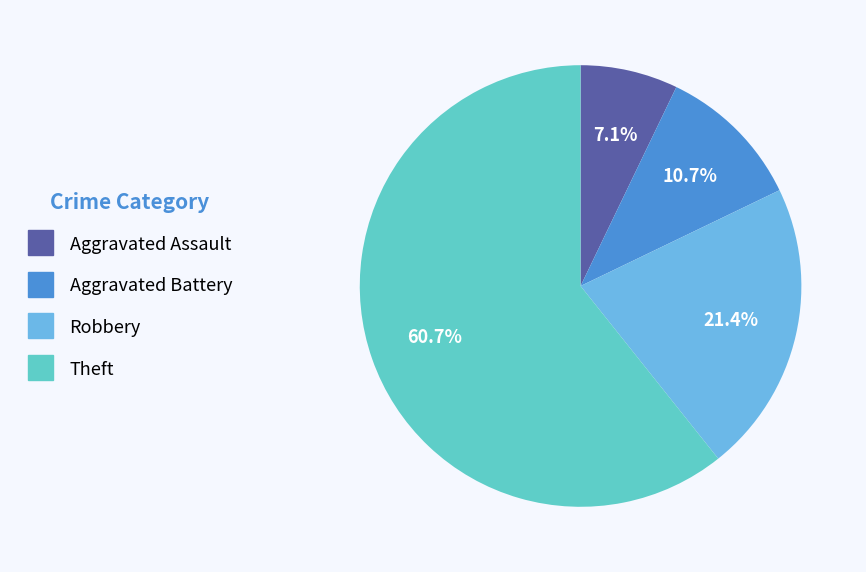

Is there a majority slice in this chart?

Yes